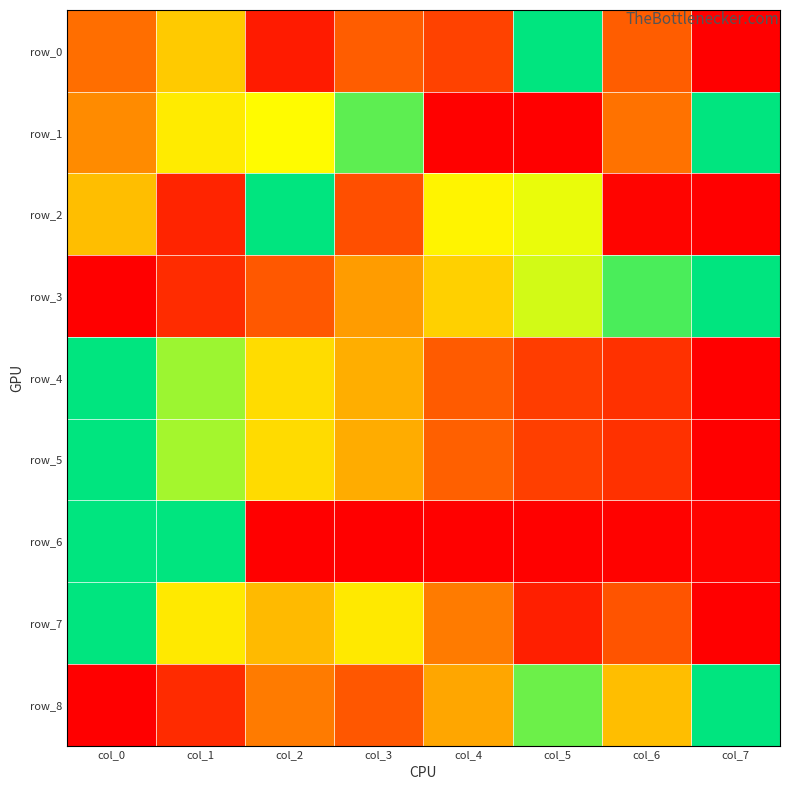

Which label corresponds to the largest value in the chart?

col_5